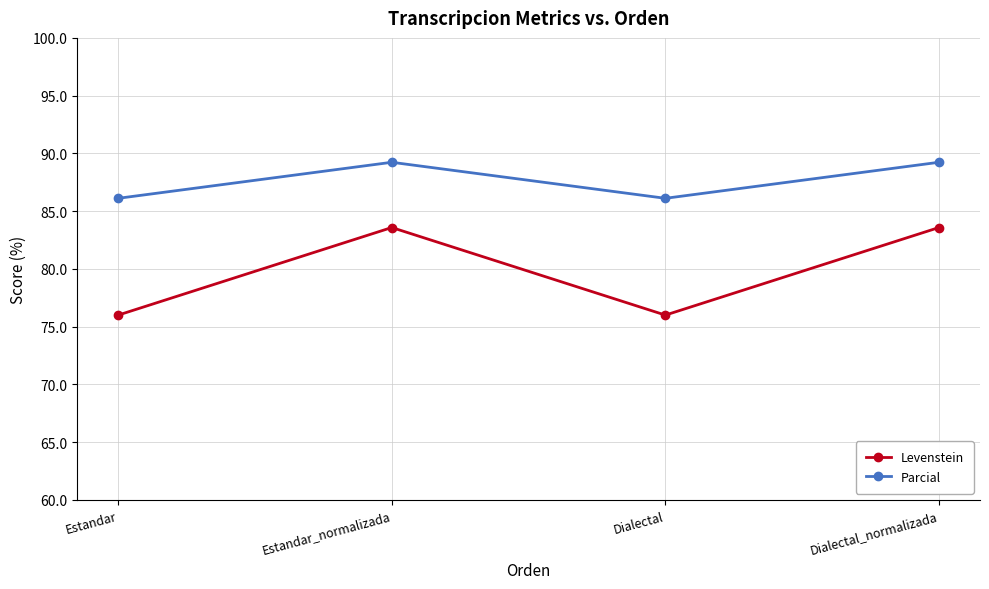

At how many categories does at least one series exceed 88?

2